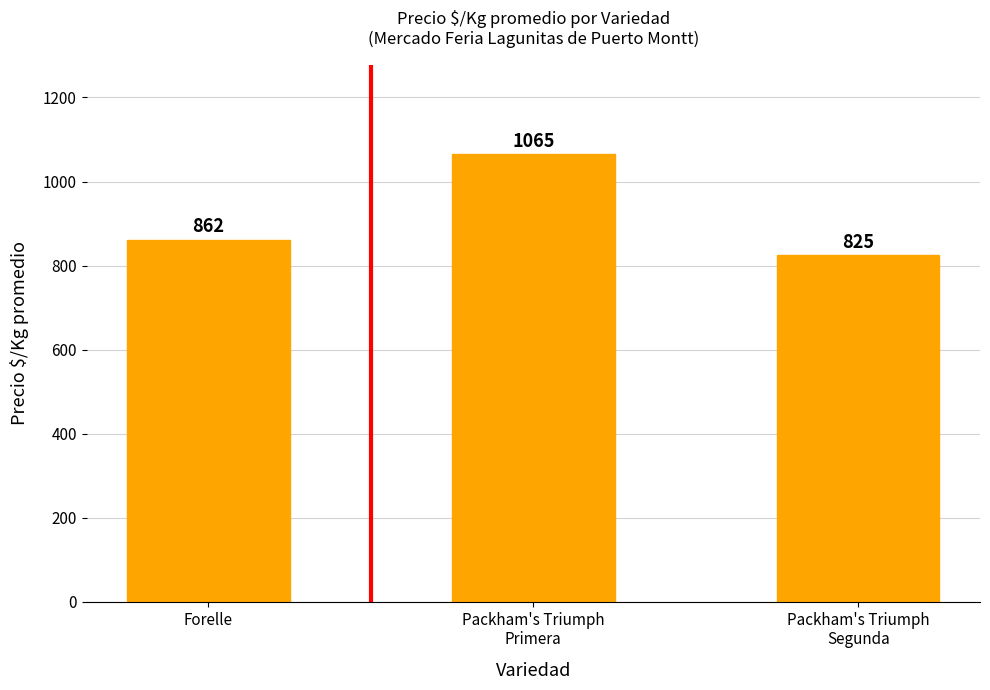

What is the label of the 2nd bar from the left?

Packham's Triumph
Primera